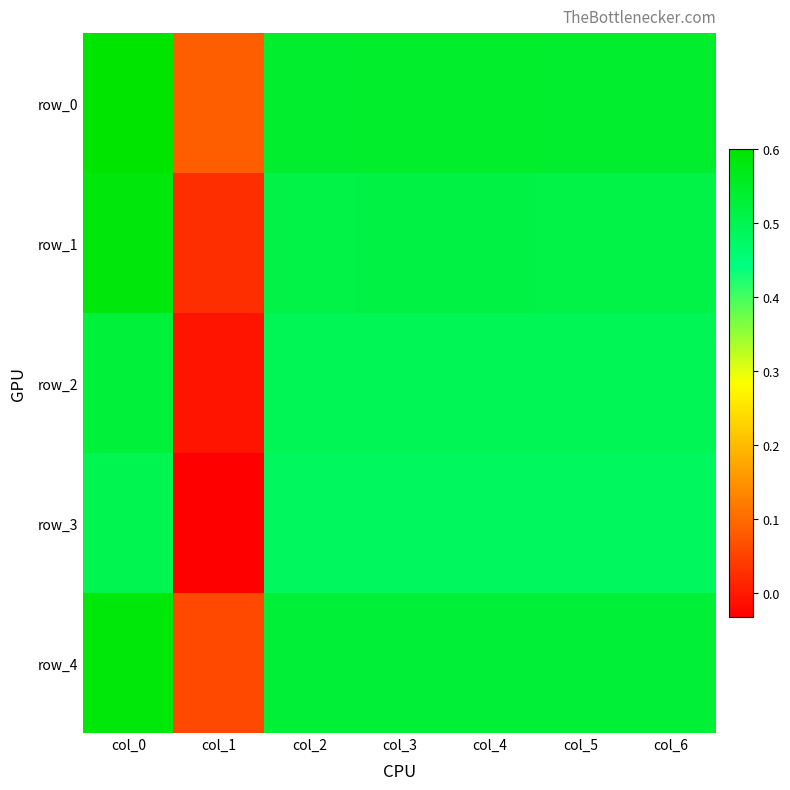

Between col_0 and col_5, which is larger?

col_0